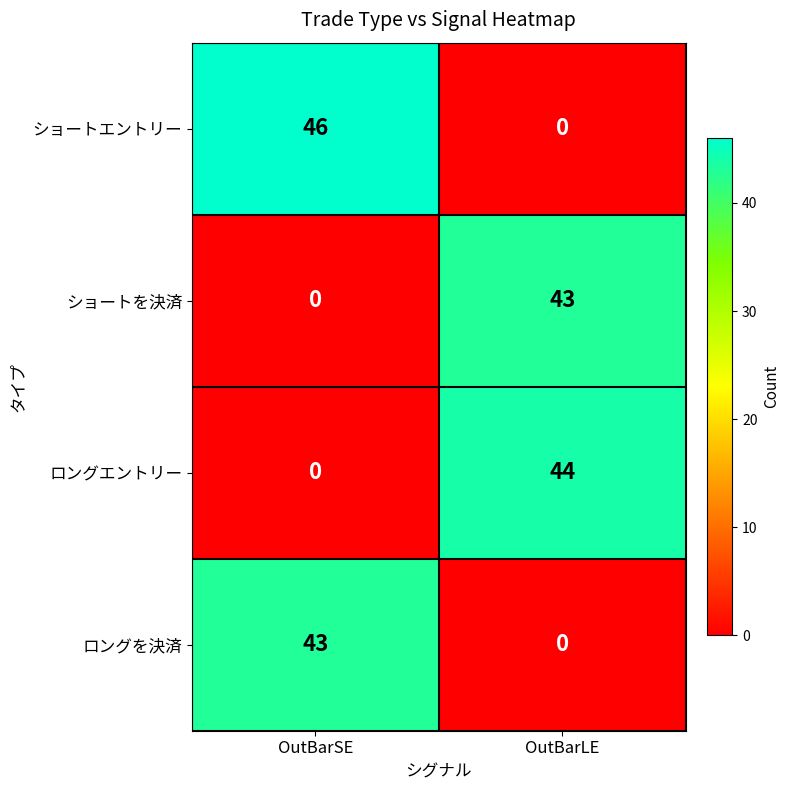

Reading left to right, what are all the values shown in this chart?

ショートエントリー: OutBarSE=46	OutBarLE=0
ショートを決済: OutBarSE=0	OutBarLE=43
ロングエントリー: OutBarSE=0	OutBarLE=44
ロングを決済: OutBarSE=43	OutBarLE=0